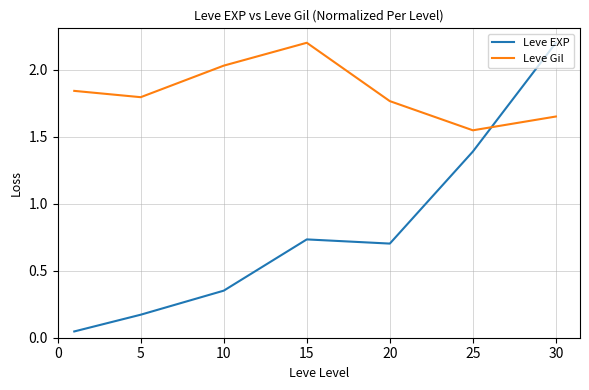

Which series has the largest range (max minus min)?

Leve EXP